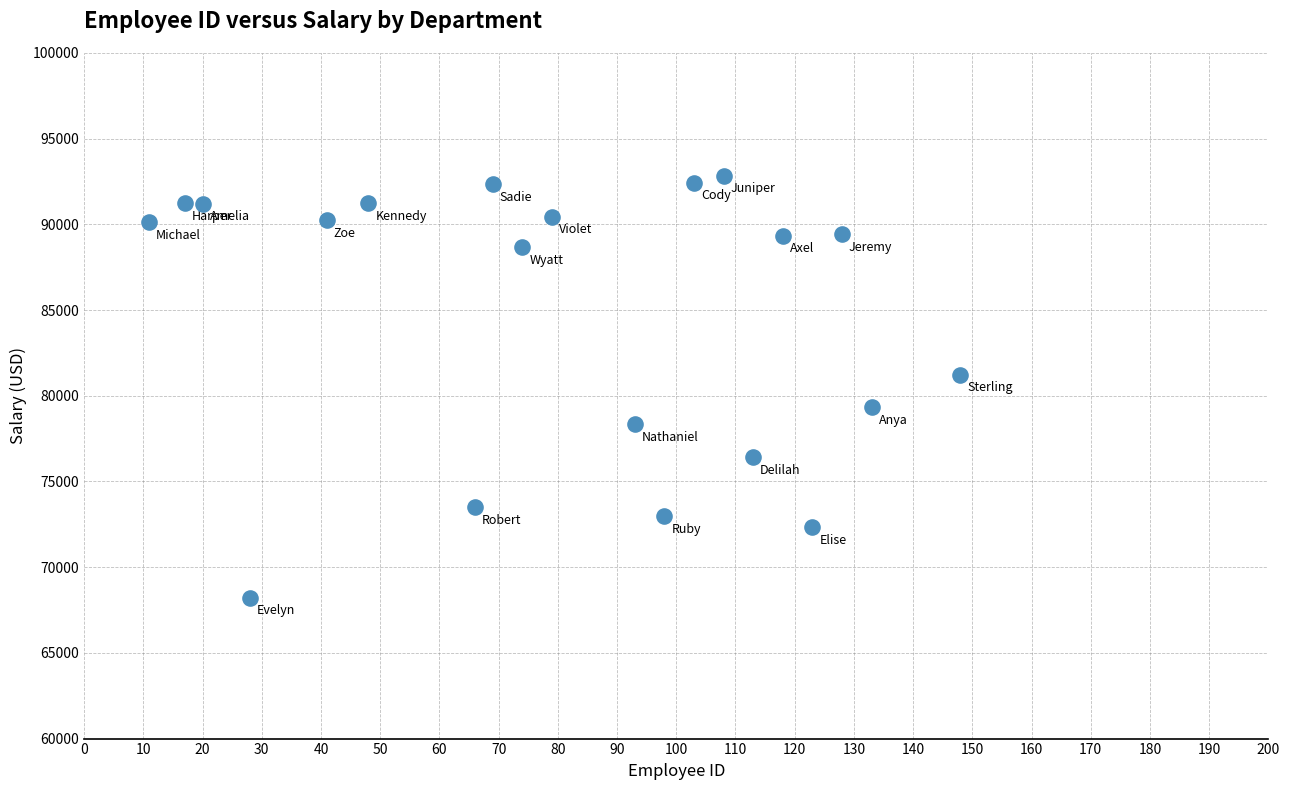

What is the range of X values (max minus min)?

137